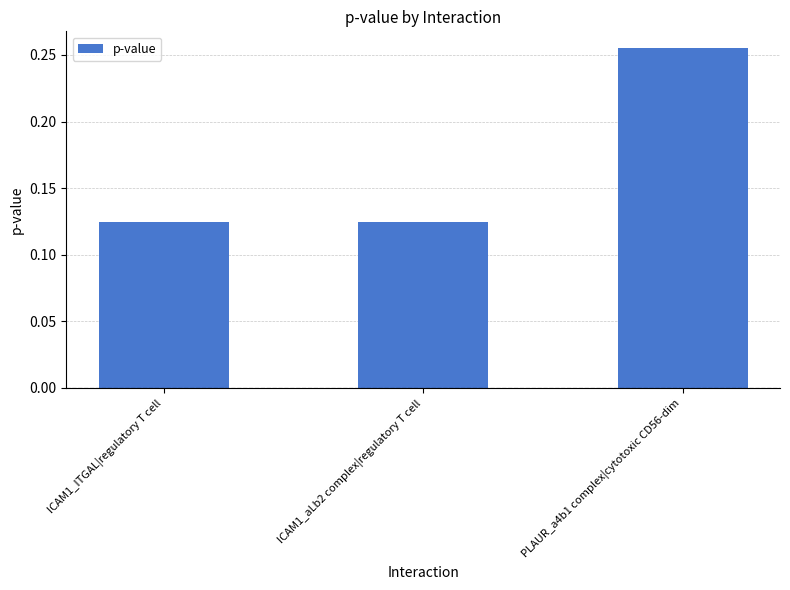

The value at ICAM1_aLb2 complex|regulatory T cell is 0.2. True or false?

False